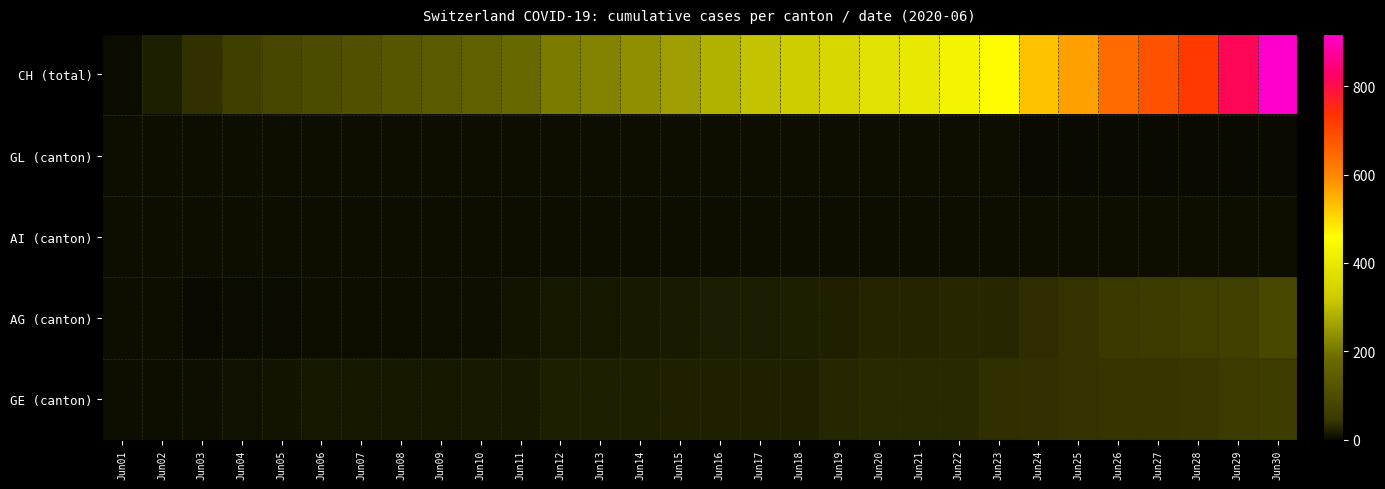

The CH (total) series shows 62.5 at Jun11. True or false?

False